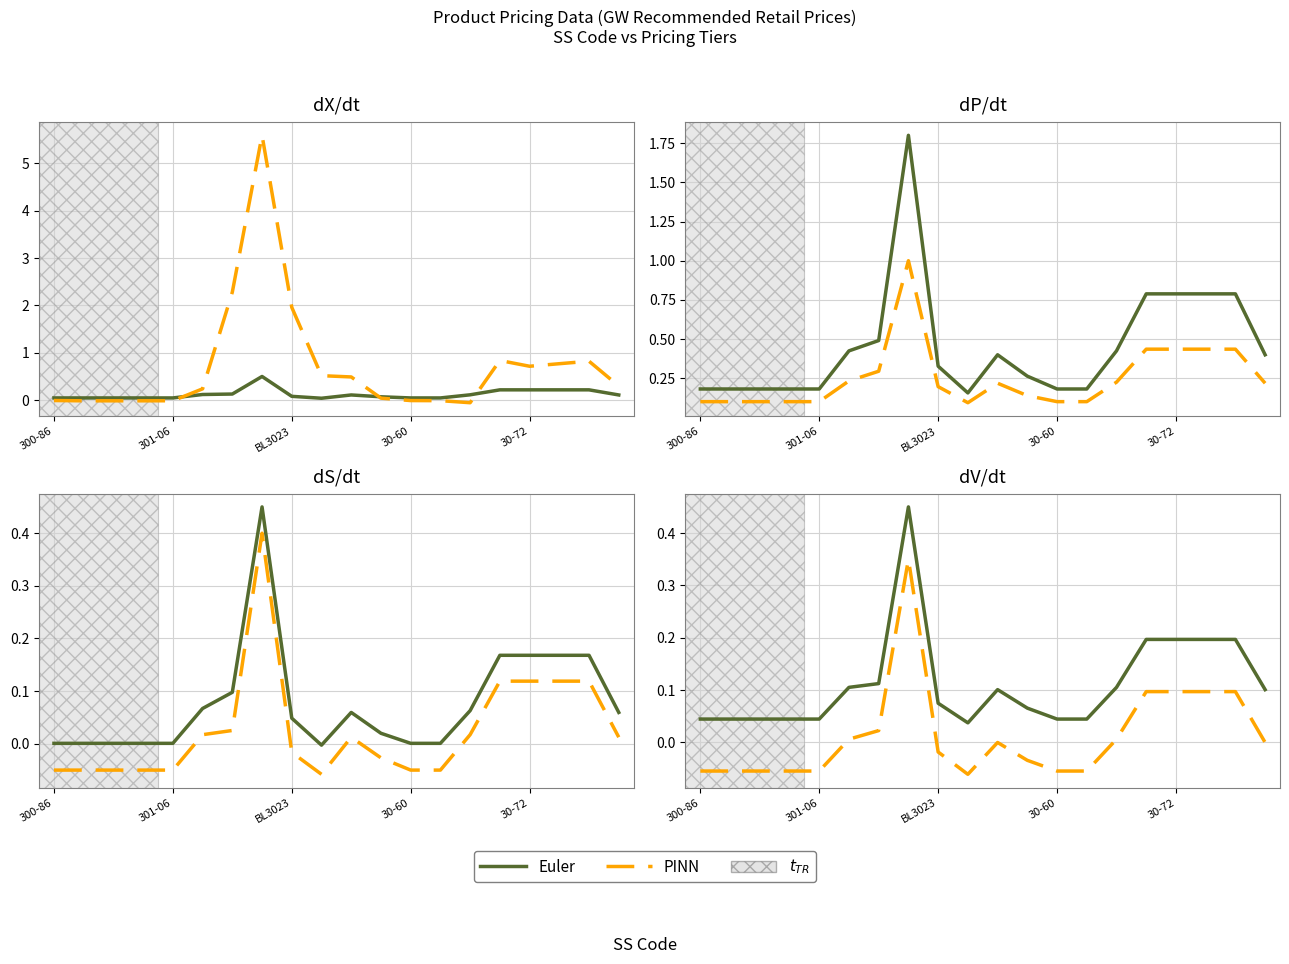

True or false: PINN and Euler intersect in this chart.

False